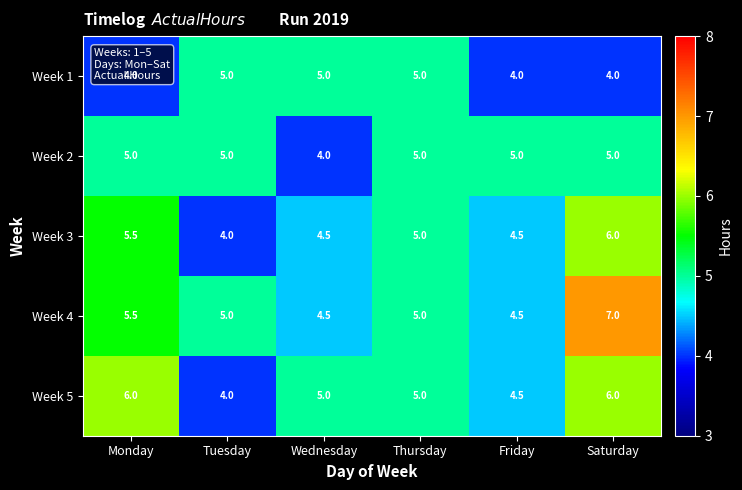

Which series changed the most between Wednesday and Thursday?

Week 2